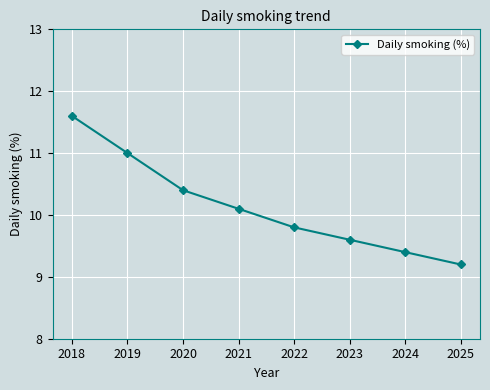

True or false: the data shows 18.3 at 2019.

False